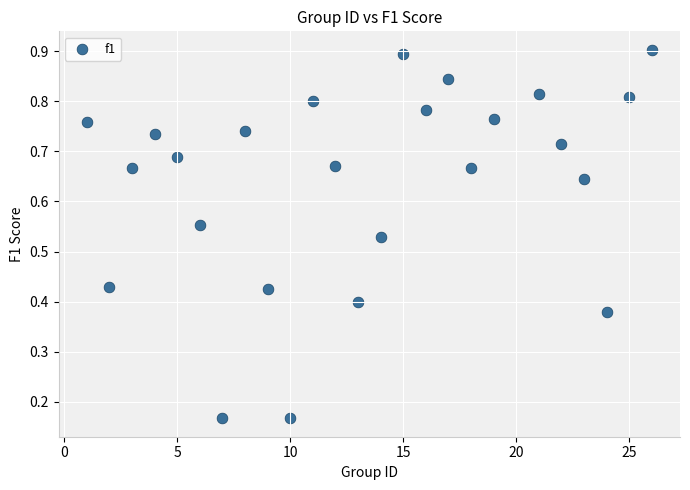

What is the range of X values (max minus min)?

25.0